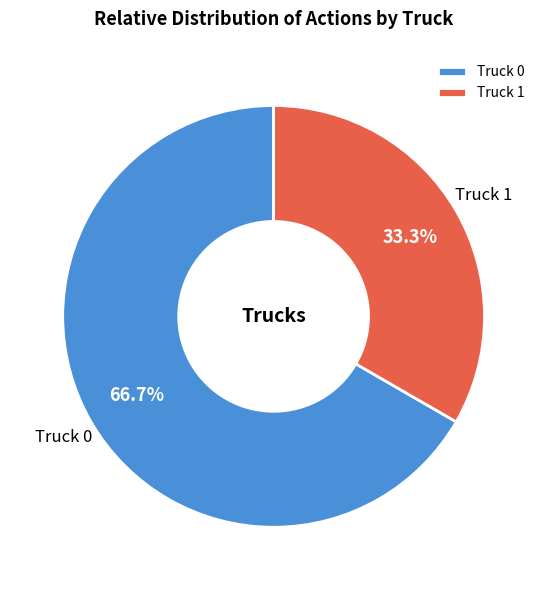

How many segments does this pie chart have?

2